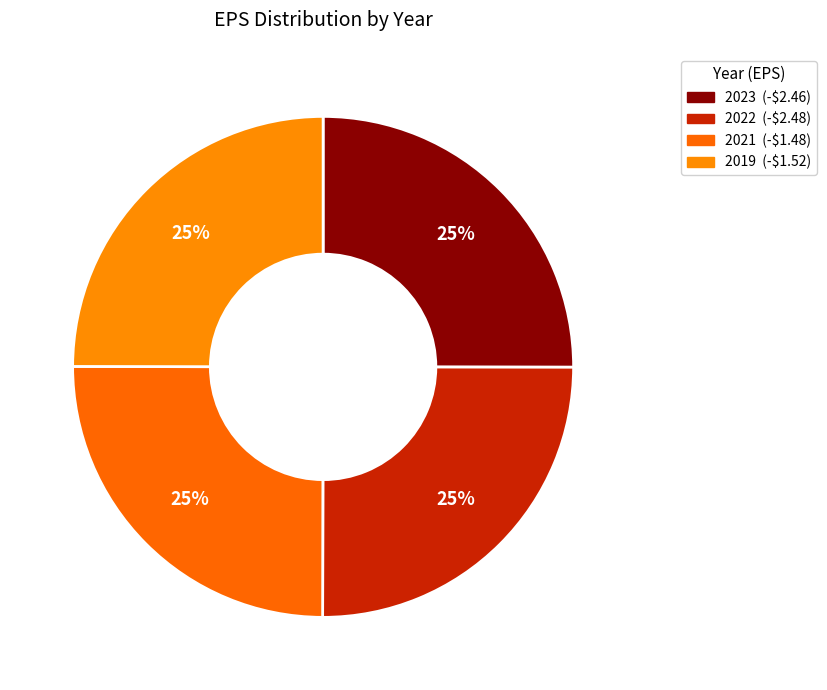

Which category has the biggest portion of the pie?

2023